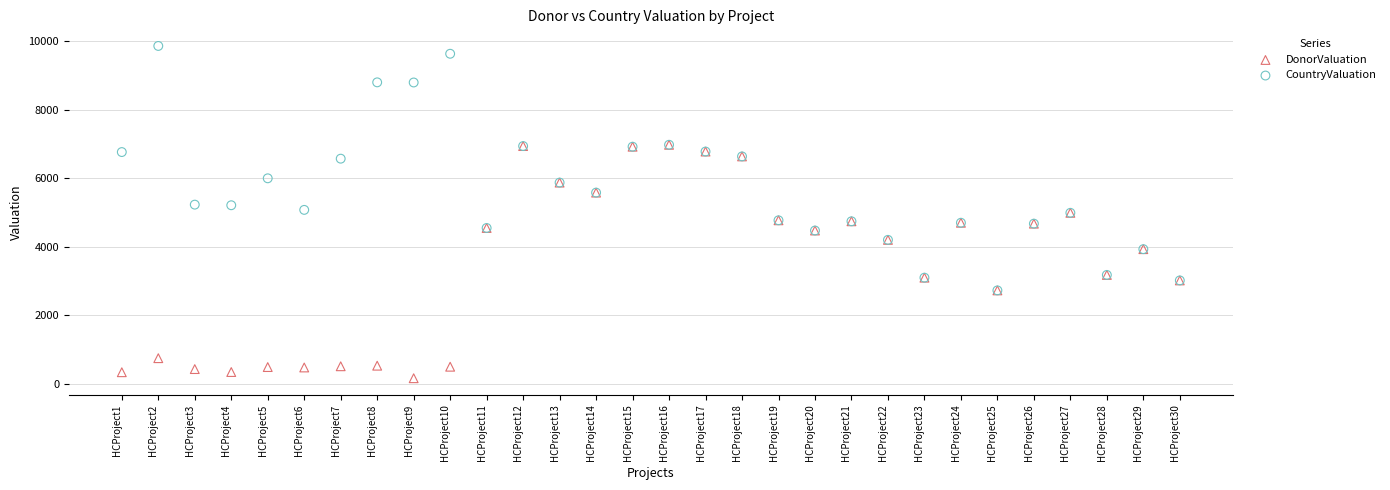

What are all the series names shown in the legend?

DonorValuation, CountryValuation